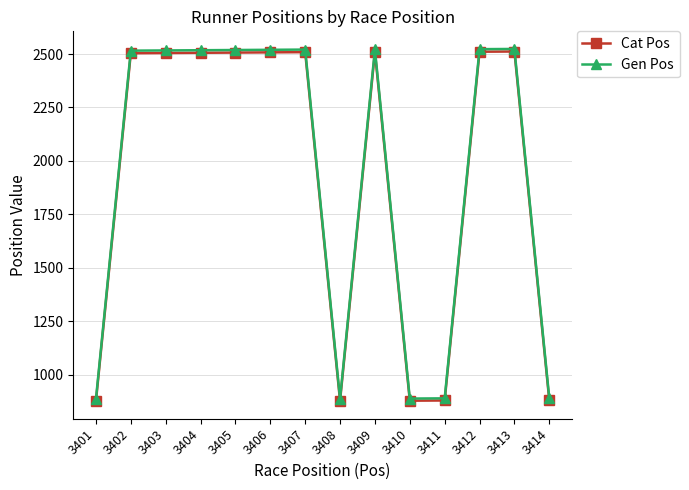

What is the total value across all series at 3402?

5020